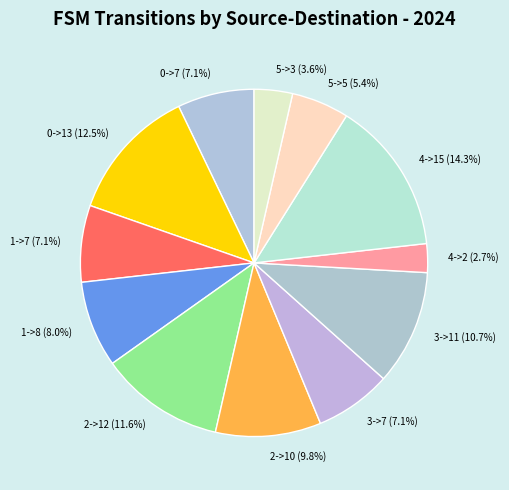

Is 5->3 the majority of the pie?

No